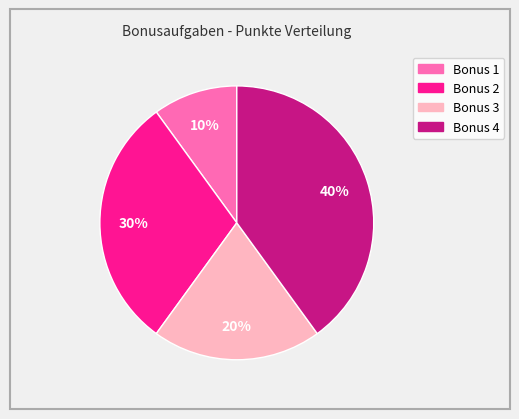

Count the number of slices in the pie.

4